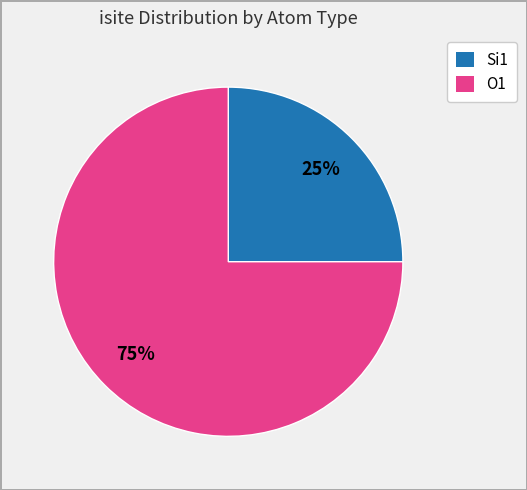

Count the number of slices in the pie.

2